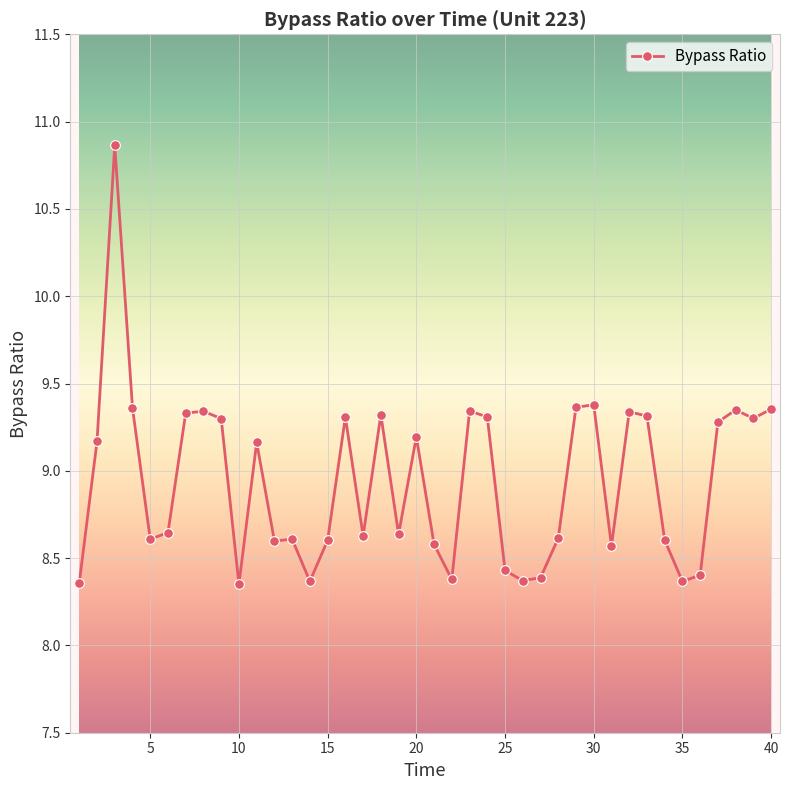

True or false: there are more than 1 points higher than both neighbors.

True